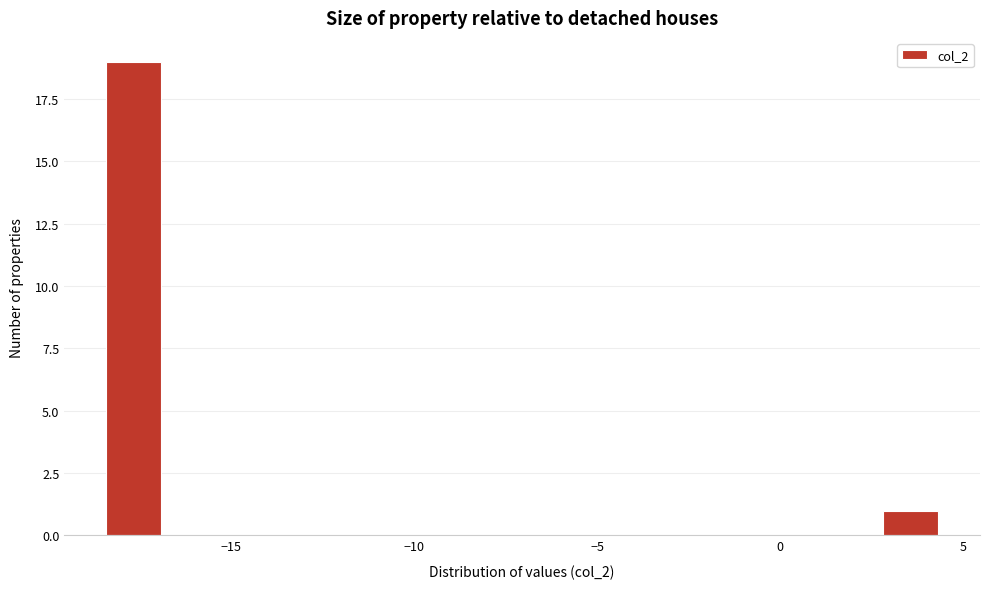

Around what value on the x-axis is the tallest bar? Give the approximate position of its centre, as read against the axis.

-17.5